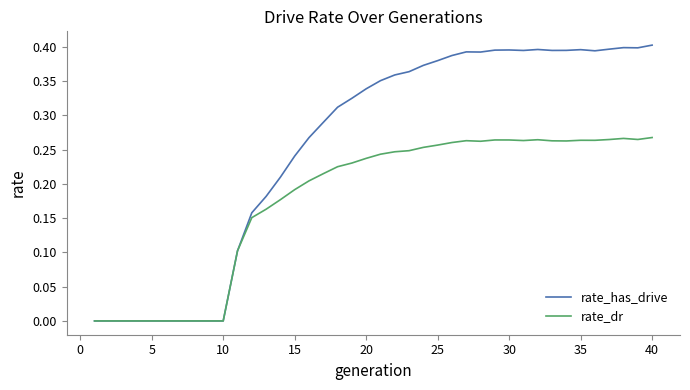

Which series has the largest total across all categories?

rate_has_drive